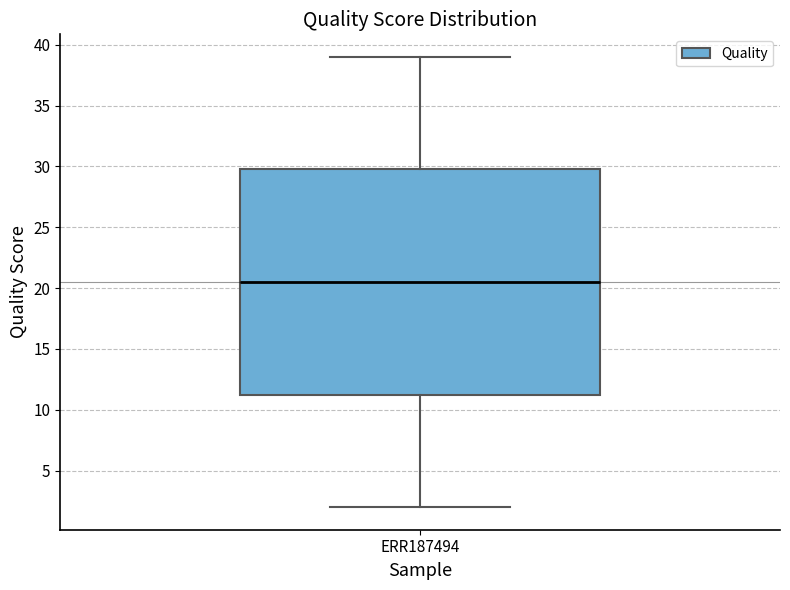

Transcribe this box plot: give where the median line is, the range the box spans, and where the two whiskers end, as read against the y-axis. The values are not printed on the chart, so give them approximately, as read against the axis.

median 20.5, box 11.5 to 30.0, whiskers 2.0 to 39.0